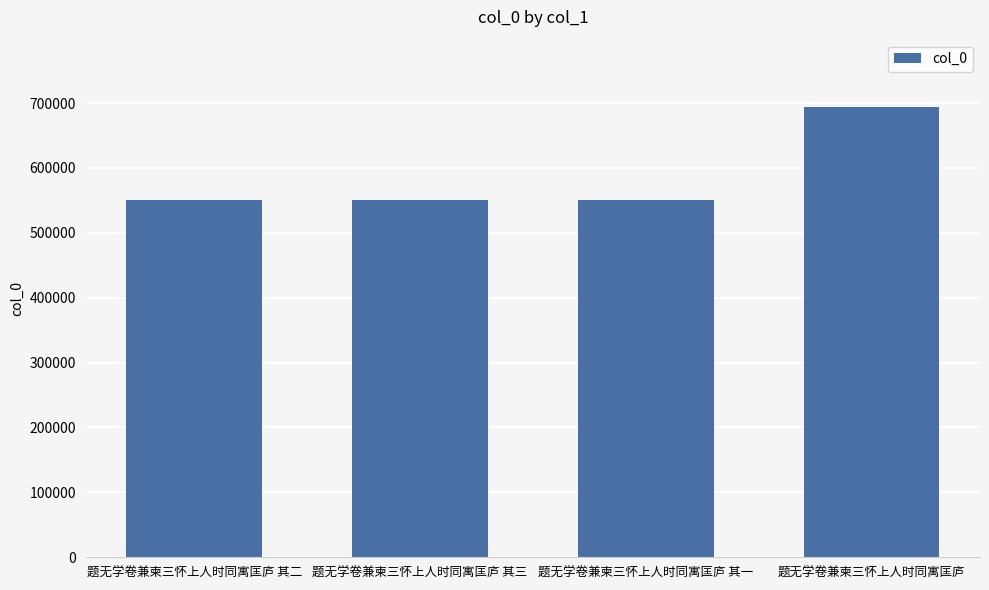

What is the ratio of the value at 题无学卷兼柬三怀上人时同寓匡庐 to the value at 题无学卷兼柬三怀上人时同寓匡庐 其二?

1.3